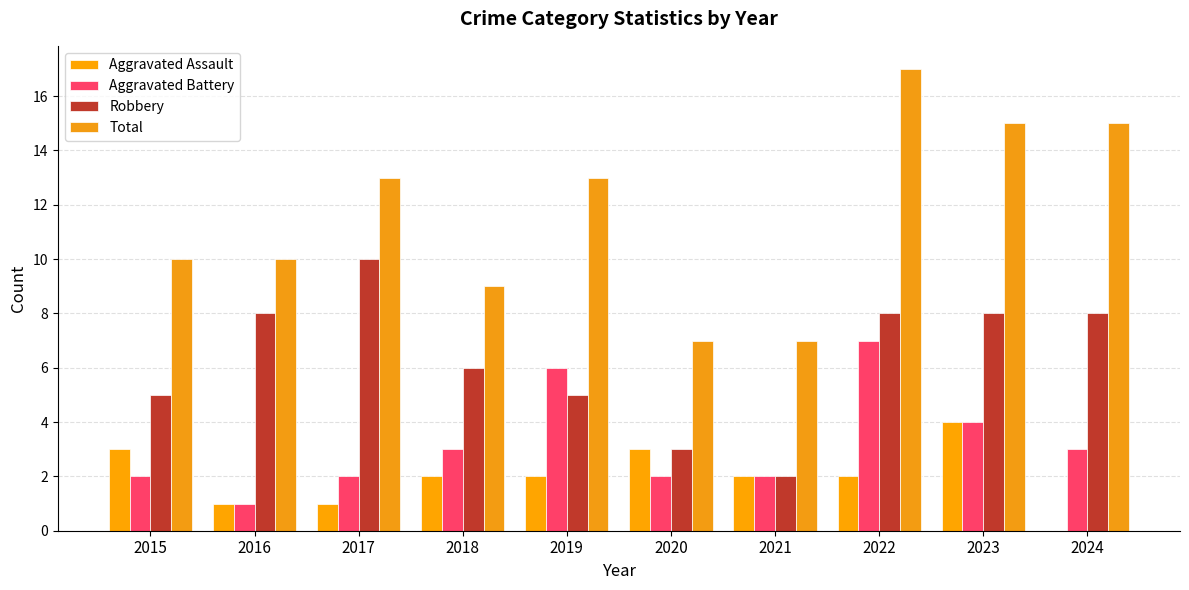

Reading right to left, extract all data points from this chart.

Aggravated Assault: 2024=0	2023=4	2022=2	2021=2	2020=3	2019=2	2018=2	2017=1	2016=1	2015=3
Aggravated Battery: 2024=3	2023=4	2022=7	2021=2	2020=2	2019=6	2018=3	2017=2	2016=1	2015=2
Robbery: 2024=8	2023=8	2022=8	2021=2	2020=3	2019=5	2018=6	2017=10	2016=8	2015=5
Total: 2024=15	2023=15	2022=17	2021=7	2020=7	2019=13	2018=9	2017=13	2016=10	2015=10